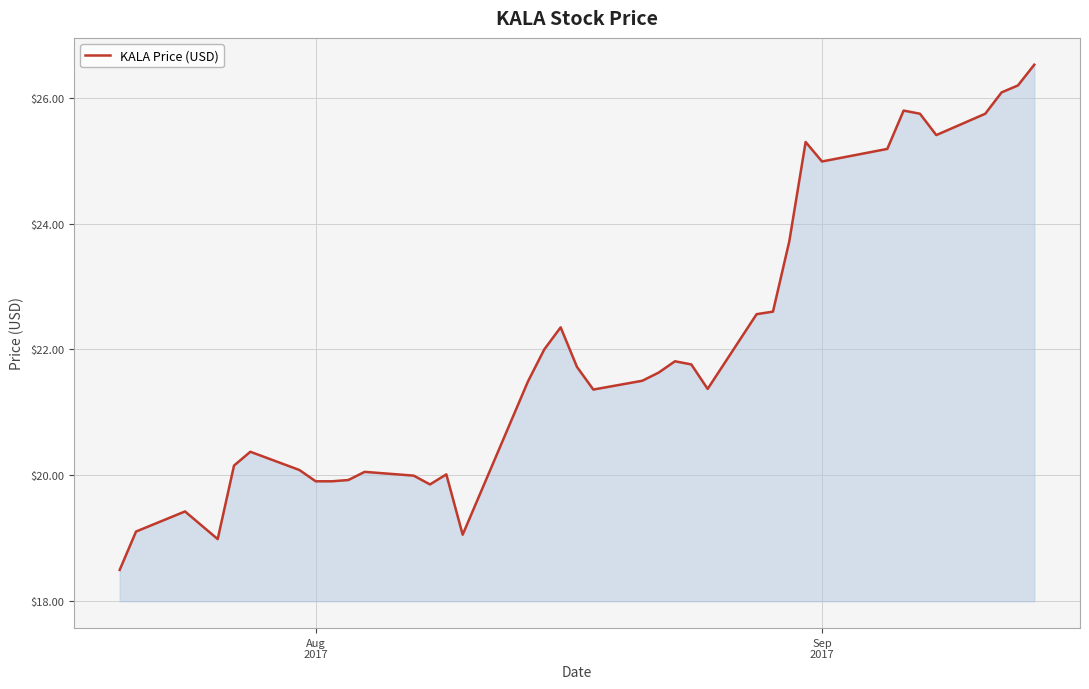

What is the smallest value displayed?

18.5